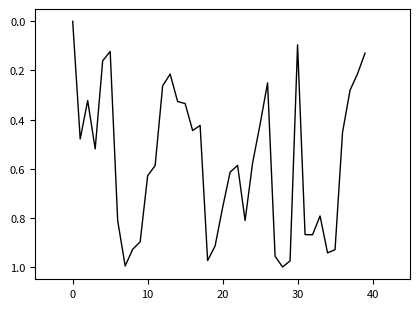

How many points are lower than both their immediate neighbors (excluding endpoints)?

8